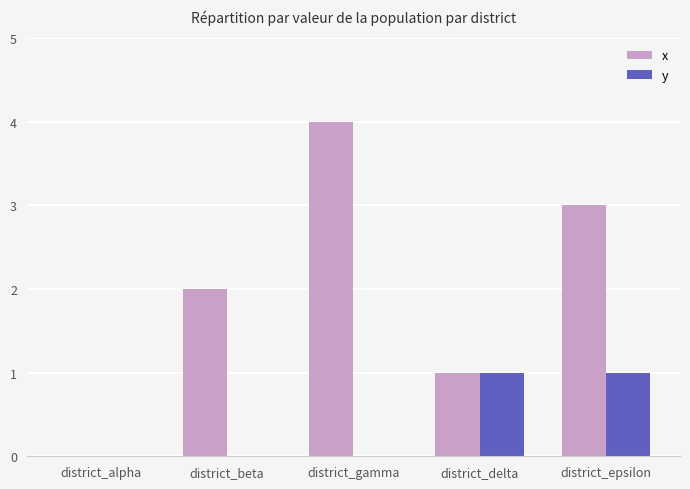

How many categories are shown in the chart?

5